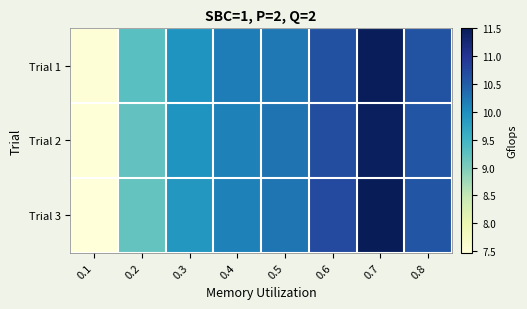

Rank the series by their maximum value, from lowest to highest.

Trial 2, Trial 1, Trial 3